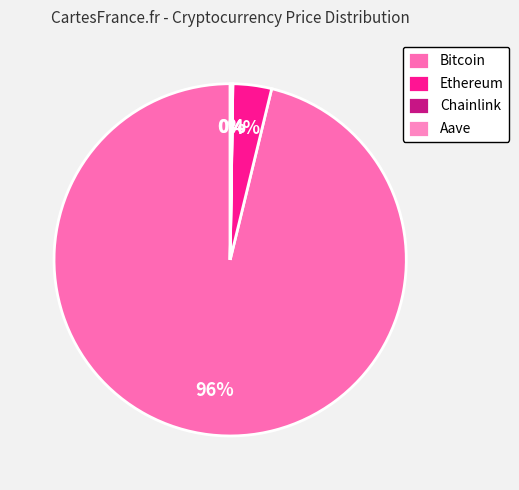

Which has a higher value, Ethereum or Bitcoin?

Bitcoin